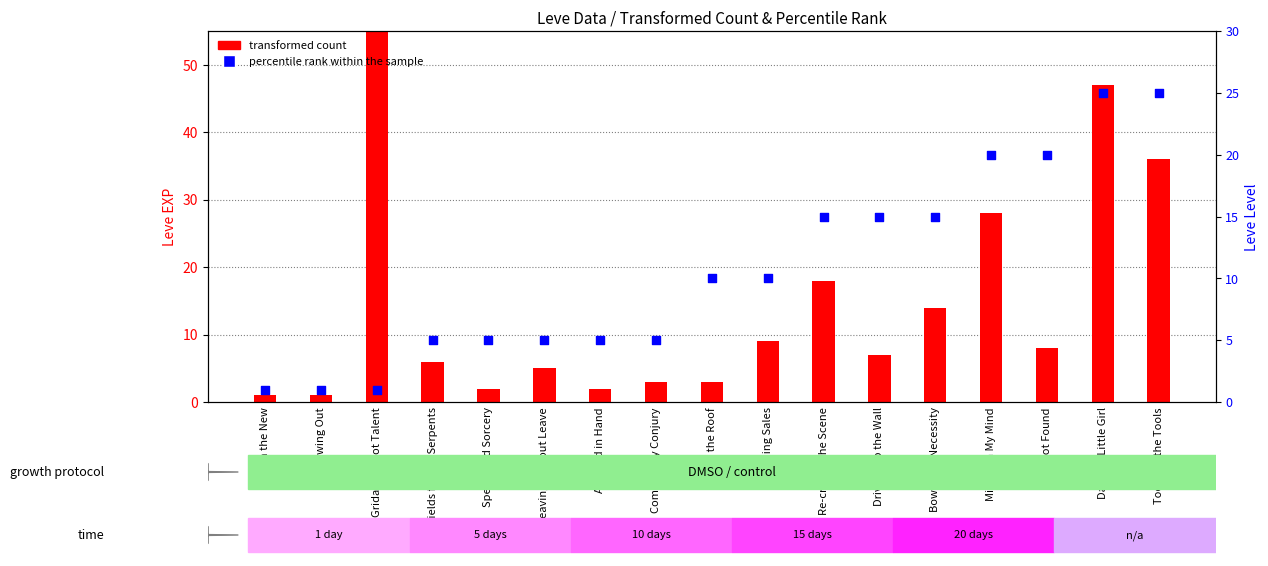

Which series has the largest total across all categories?

transformed count